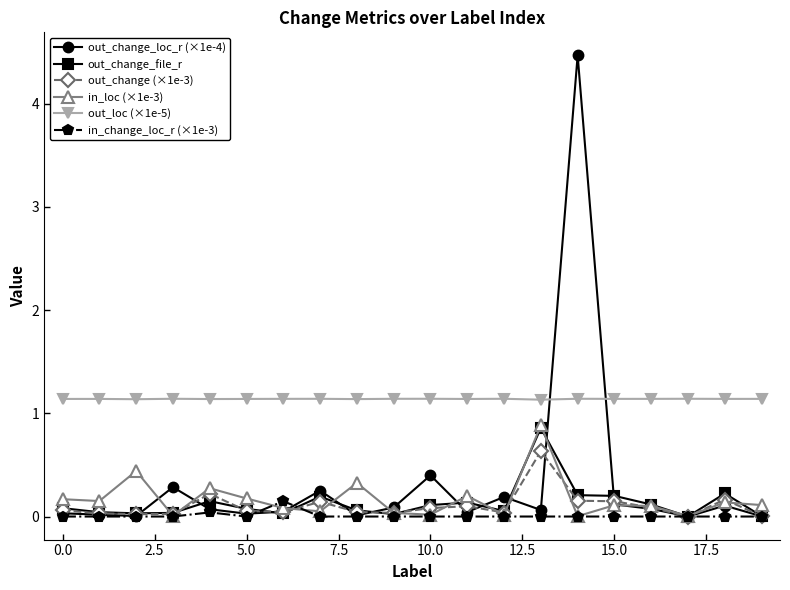

What is the greatest value displayed?

4.5